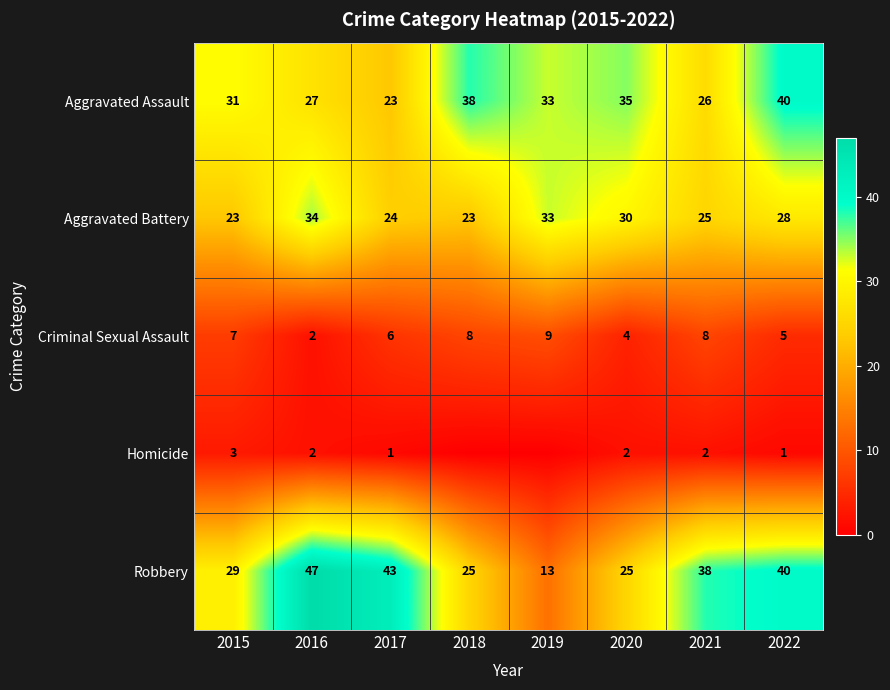

What is the greatest value displayed?

47